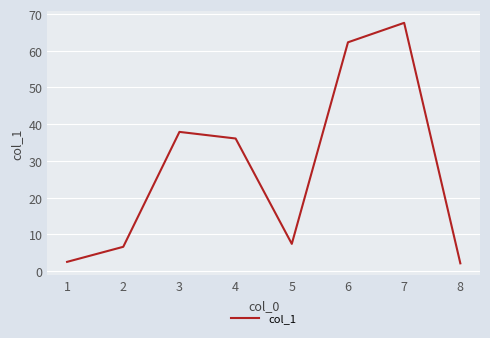

The chart shows a value of 62.3 at 6. True or false?

True